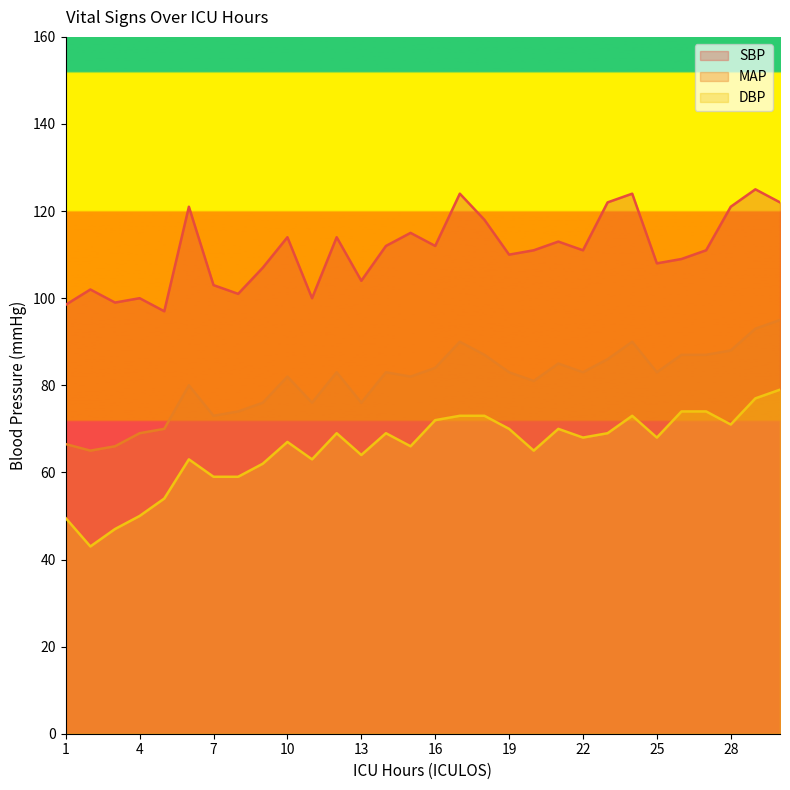

What is the value of the SBP point at the 8th from the left?

101.0